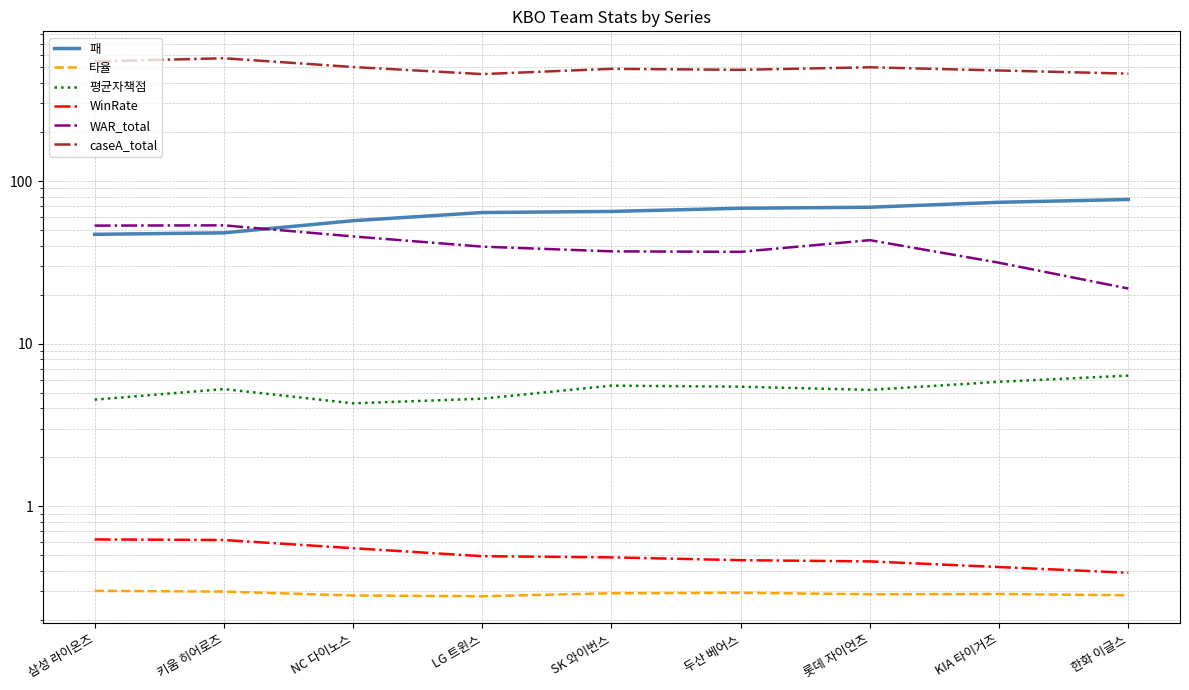

Rank the categories by WAR_total value from lowest to highest.

한화 이글스, KIA 타이거즈, 두산 베어스, SK 와이번스, LG 트윈스, 롯데 자이언츠, NC 다이노스, 삼성 라이온즈, 키움 히어로즈